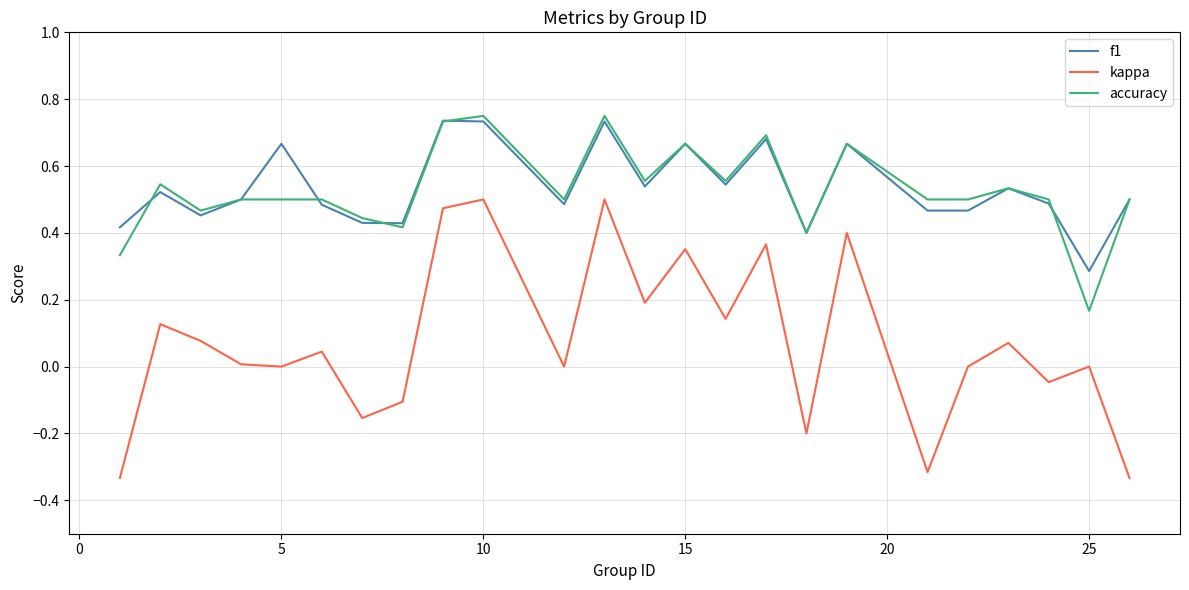

Which series has the largest range (max minus min)?

kappa